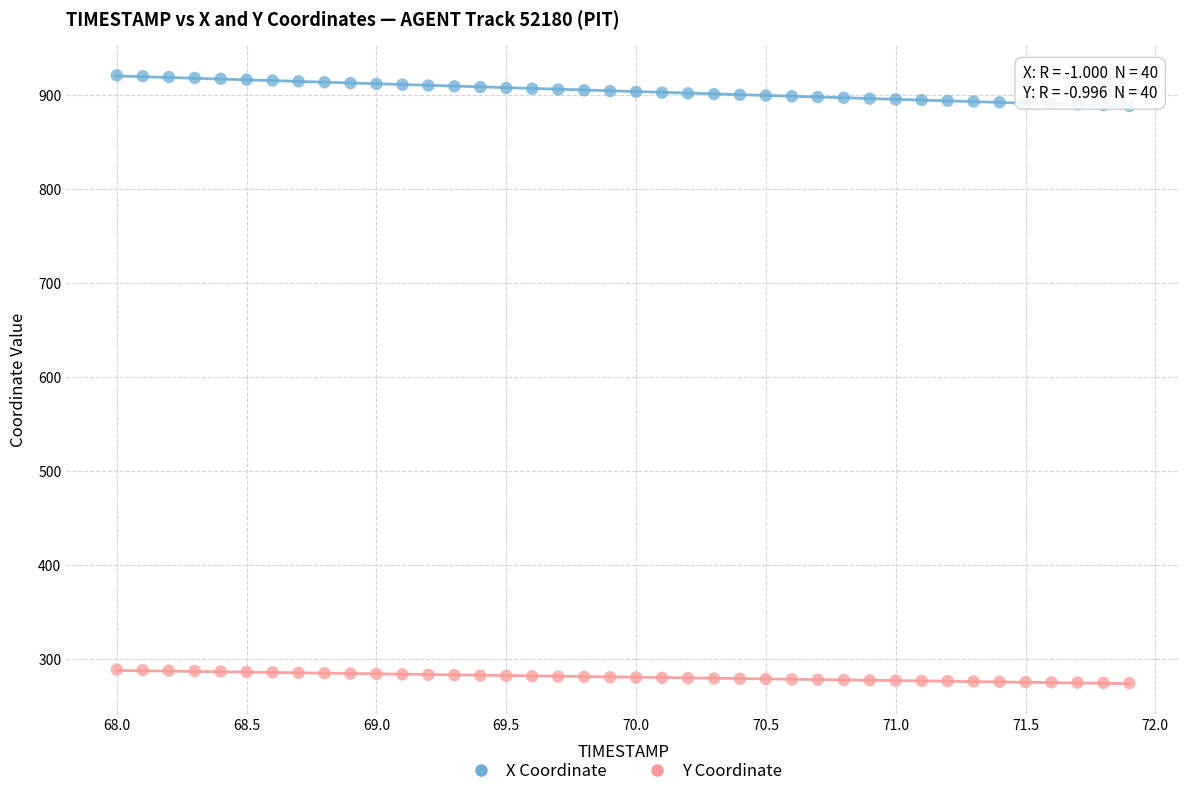

Across all data points, what is the range of X values (max minus min)?

3.9